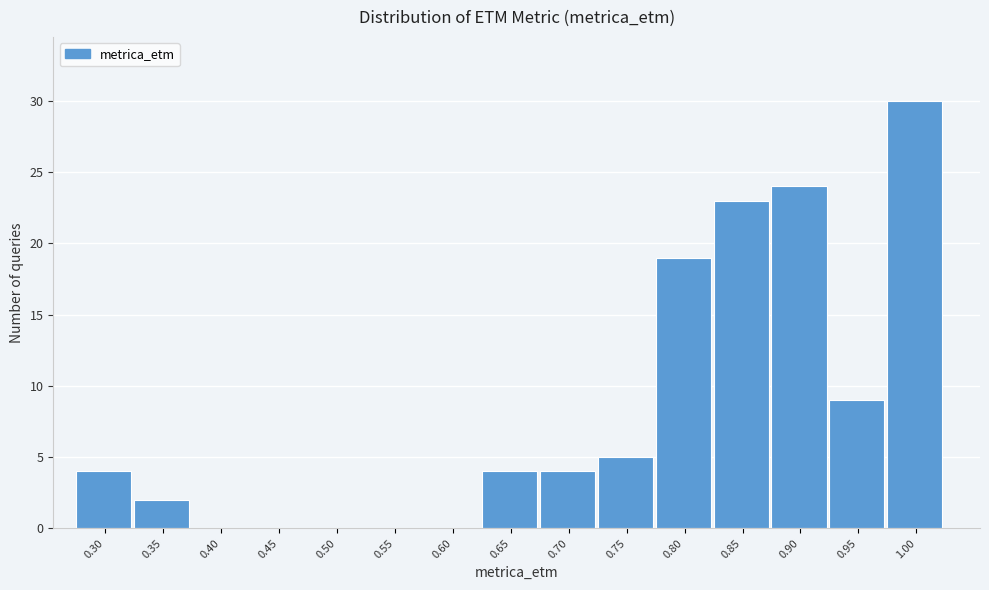

Reading left to right, list all the values displayed in this chart.

0.30=4	0.35=2	0.40=0	0.45=0	0.50=0	0.55=0	0.60=0	0.65=4	0.70=4	0.75=5	0.80=19	0.85=23	0.90=24	0.95=9	1.00=30